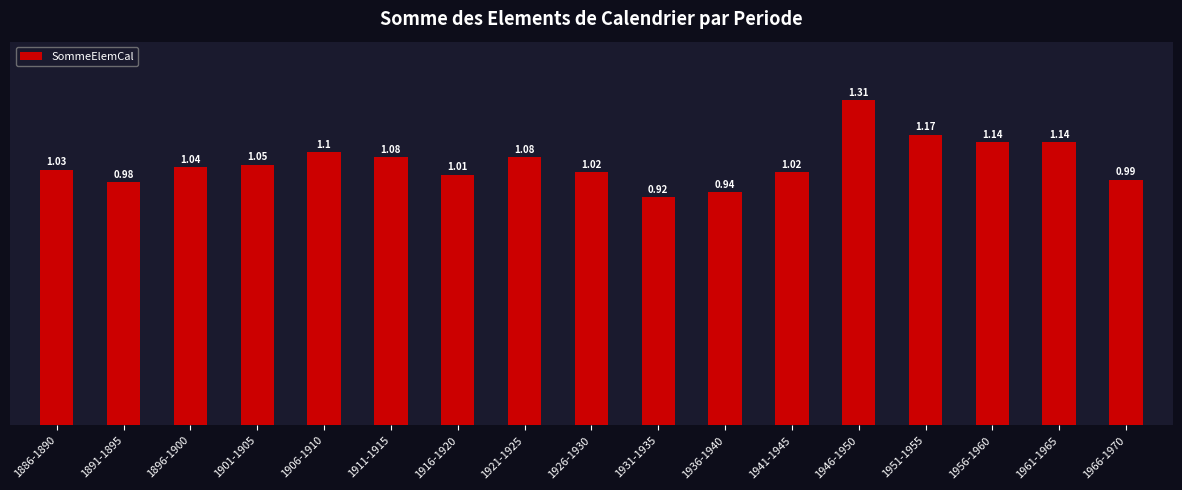

Between 1931-1935 and 1911-1915, which is larger?

1911-1915